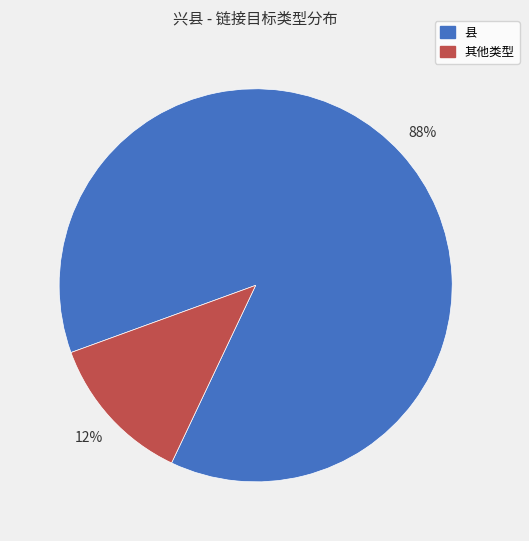

To the nearest percent, what is the average slice percentage?

50%